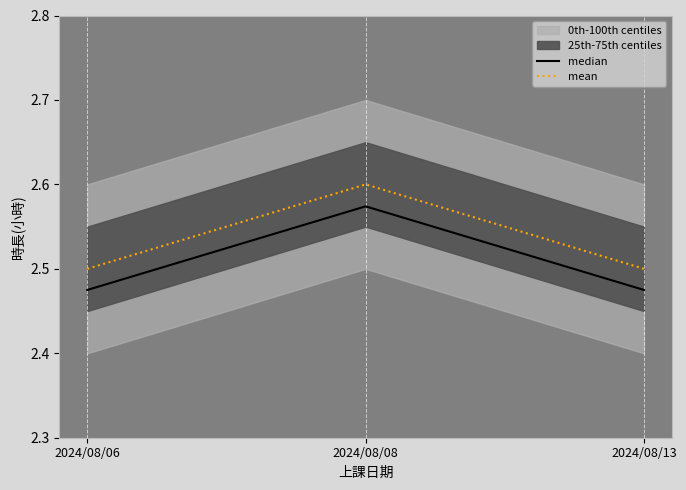

List the series in order of their peak value, highest first.

mean, median